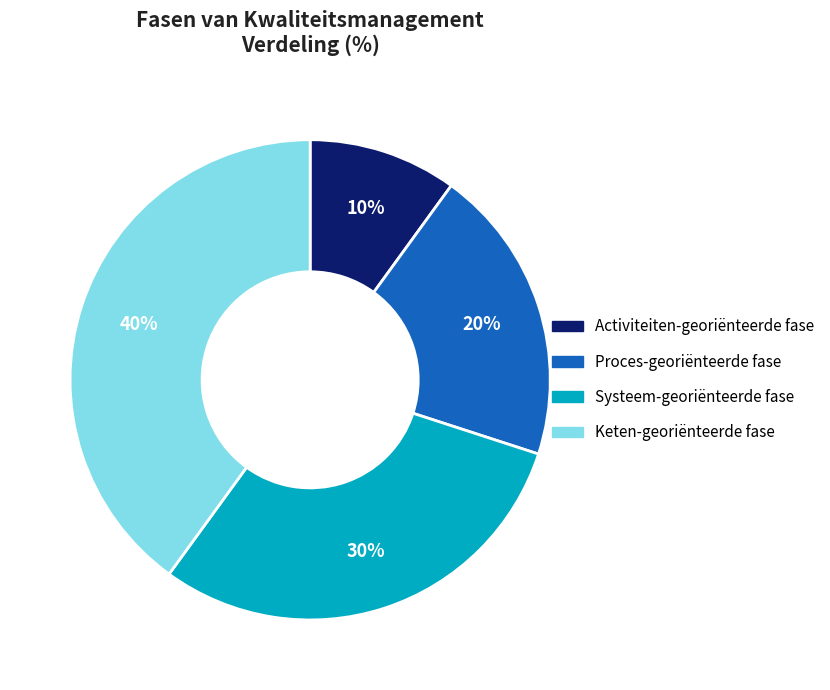

What is the largest slice in the pie chart?

Keten-georiënteerde fase